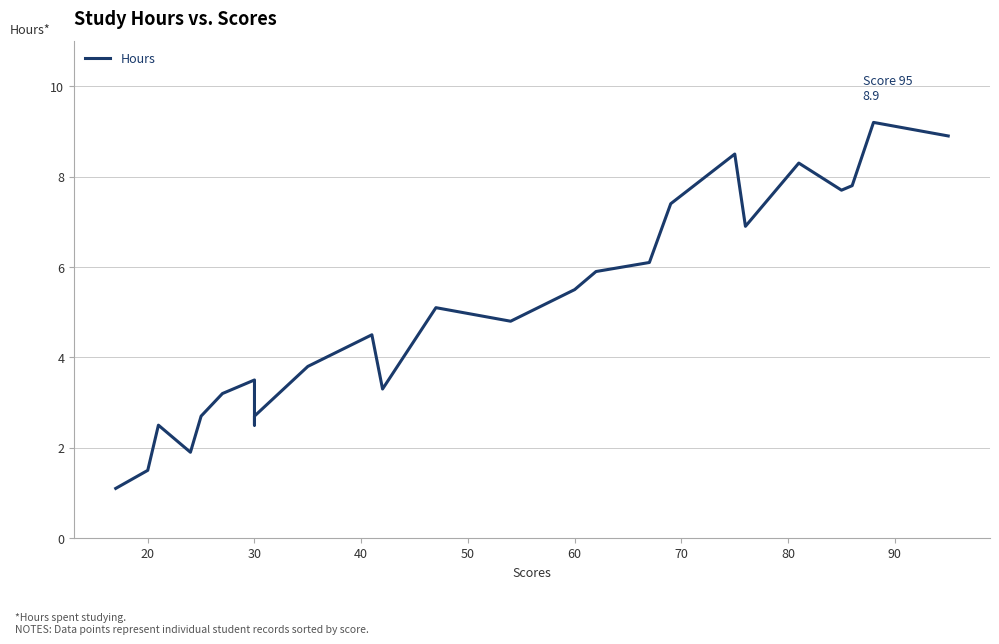

What is the smallest value displayed?

1.1